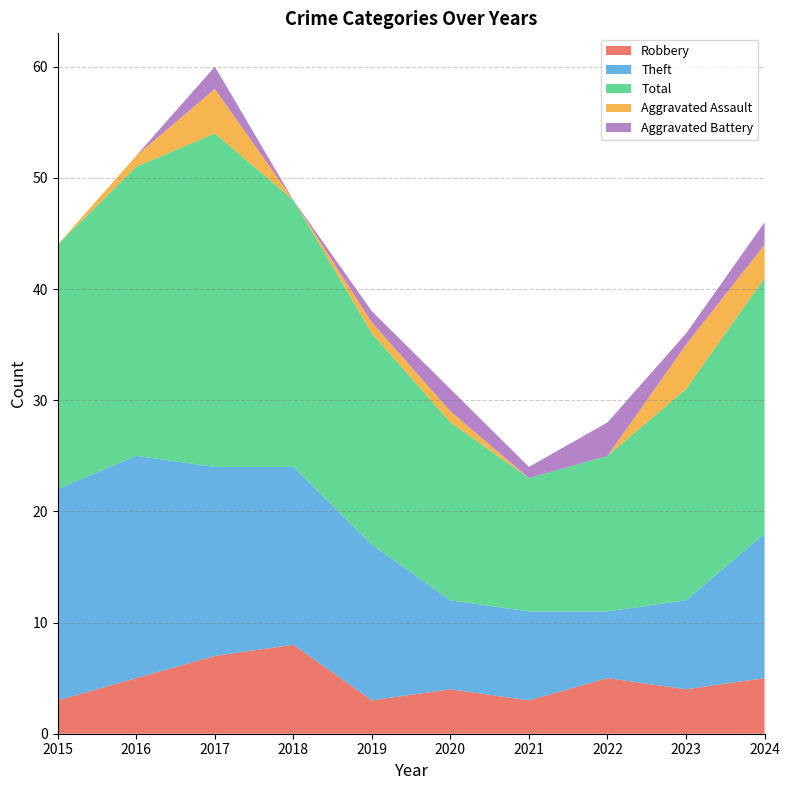

Reading right to left, list all the values displayed in this chart.

Robbery: 2024=5	2023=4	2022=5	2021=3	2020=4	2019=3	2018=8	2017=7	2016=5	2015=3
Theft: 2024=13	2023=8	2022=6	2021=8	2020=8	2019=14	2018=16	2017=17	2016=20	2015=19
Total: 2024=23	2023=19	2022=14	2021=12	2020=16	2019=19	2018=24	2017=30	2016=26	2015=22
Aggravated Assault: 2024=3	2023=4	2022=0	2021=0	2020=1	2019=1	2018=0	2017=4	2016=1	2015=0
Aggravated Battery: 2024=2	2023=1	2022=3	2021=1	2020=2	2019=1	2018=0	2017=2	2016=0	2015=0